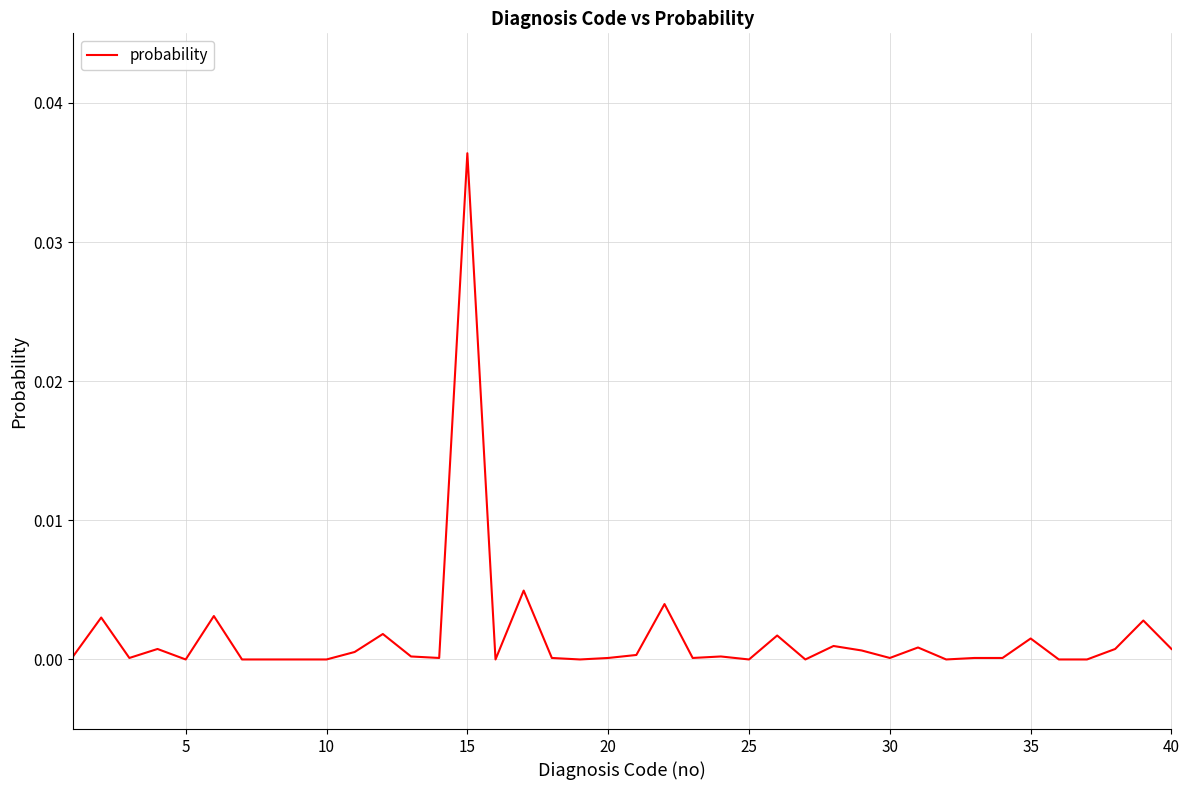

Is this an area chart (filled region under the line)?

No